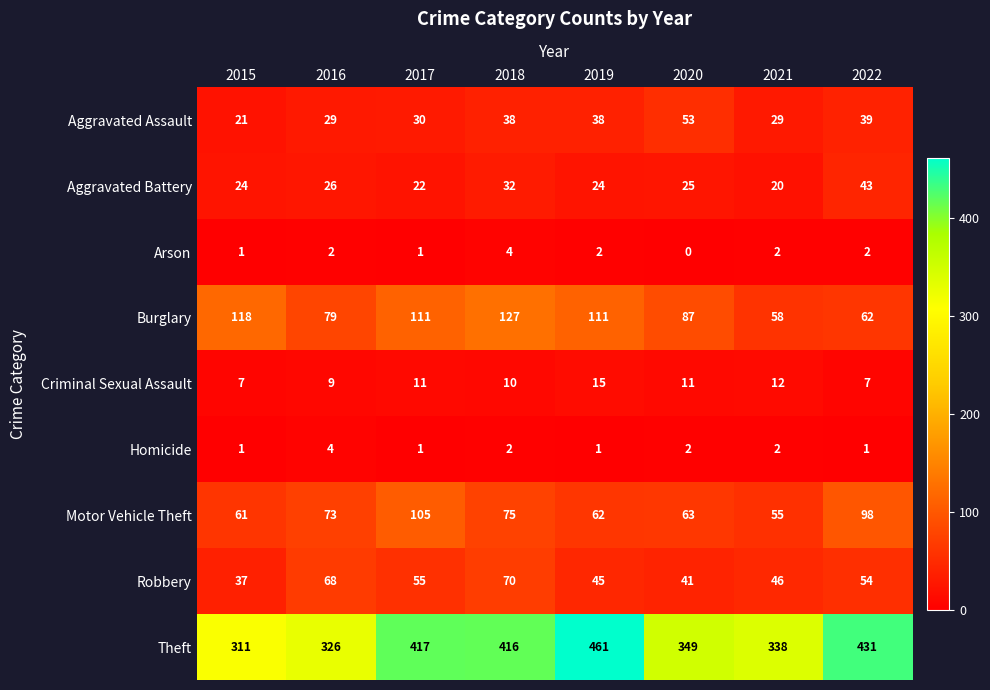

How many data points in Theft are less than 416?

4